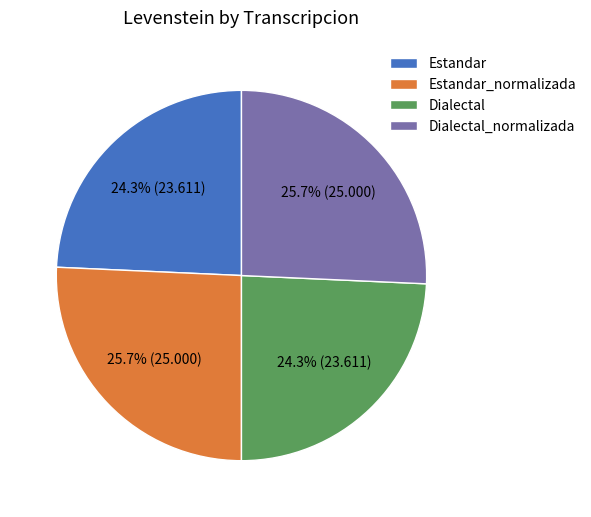

Is it true that Estandar is 24% of the pie?

True